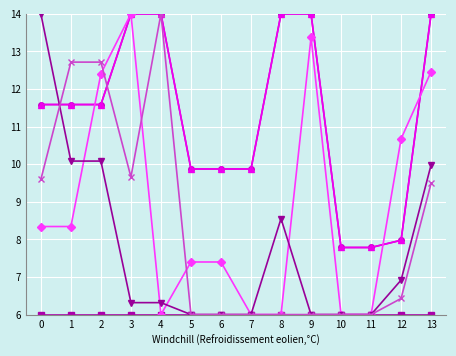

The col_20 series shows 14.0 at 4. True or false?

True